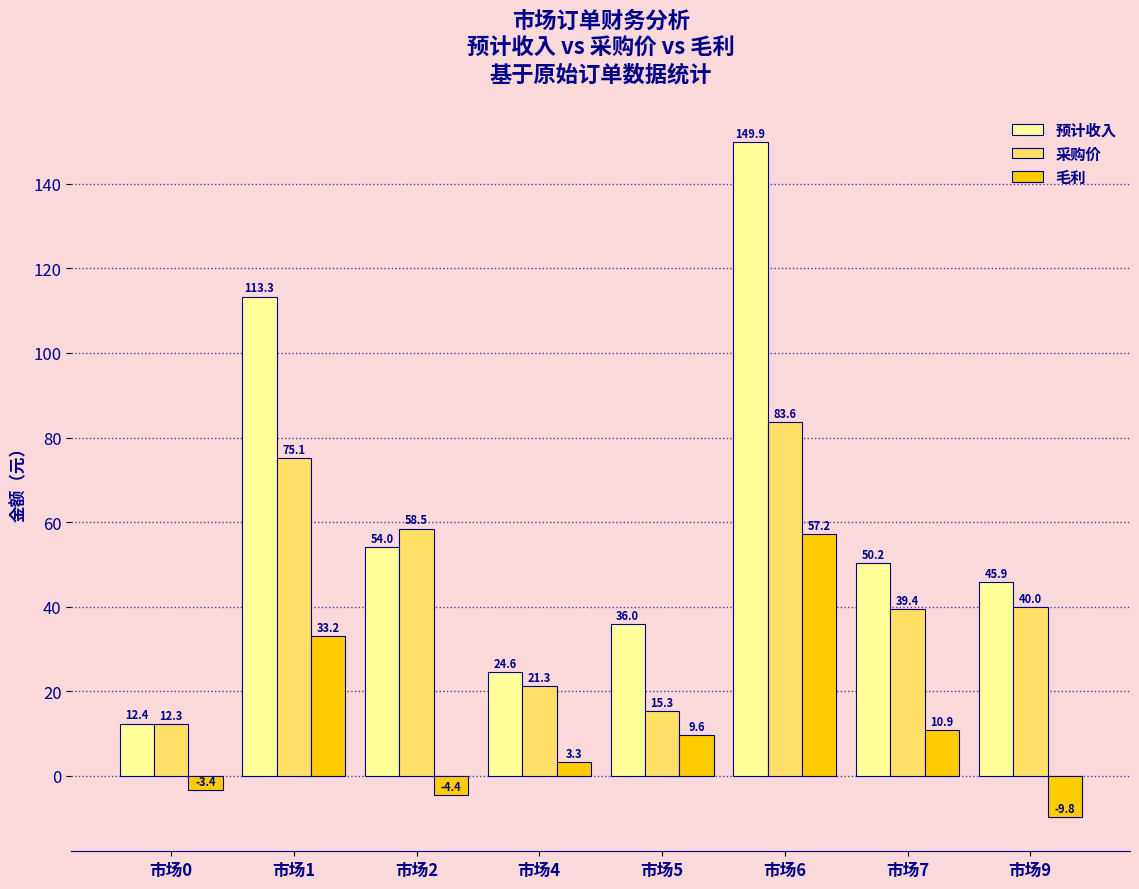

The value of 采购价 at 市场6 is 33.0. True or false?

False